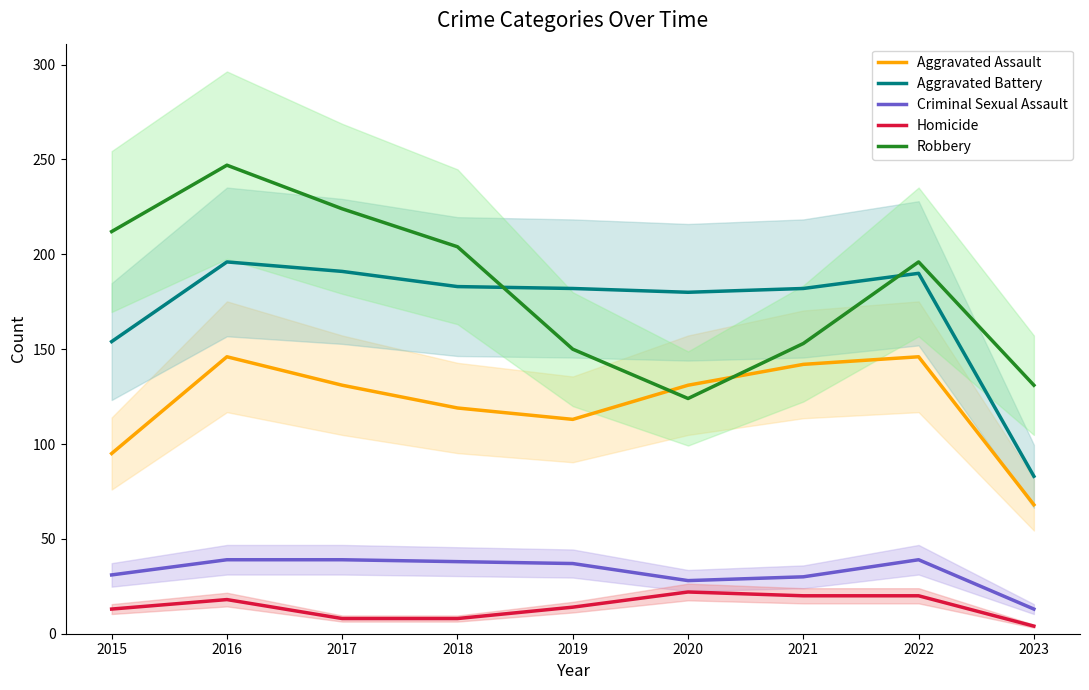

Count the number of data series in this chart.

5